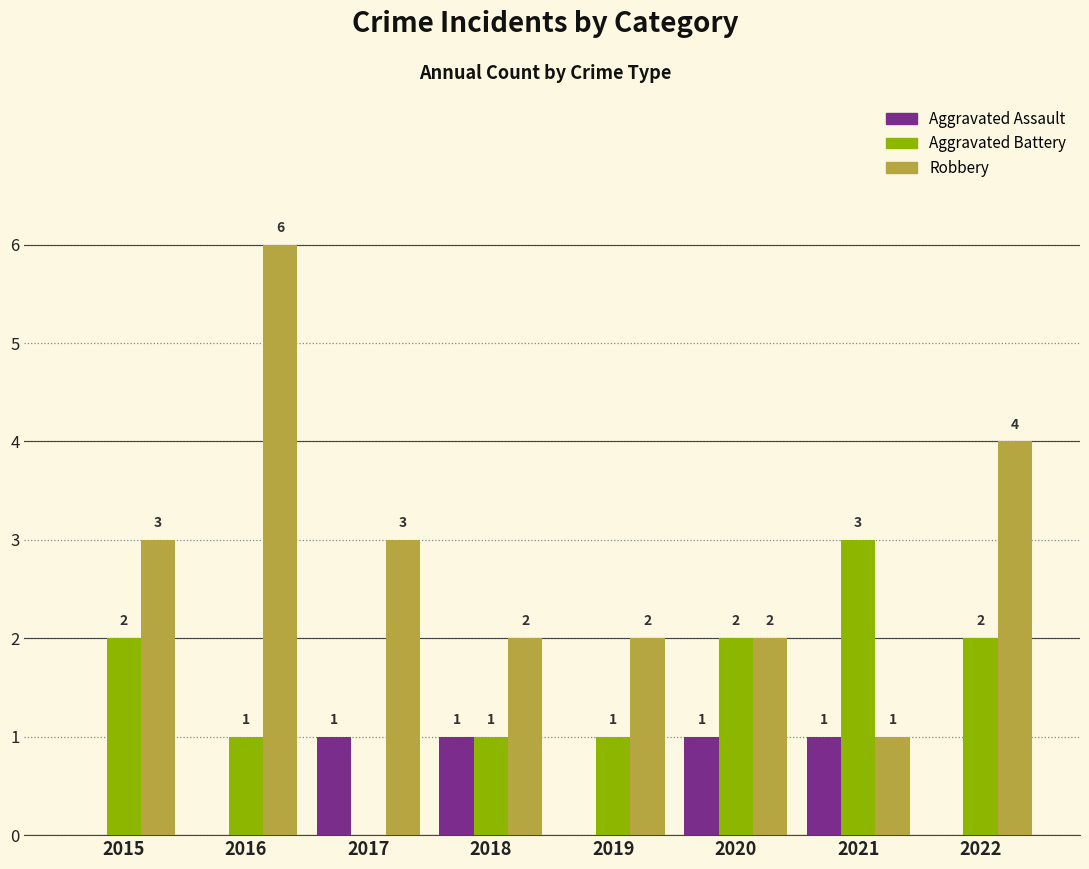

What is the sum of the Robbery values at 2021 and 2019?

3